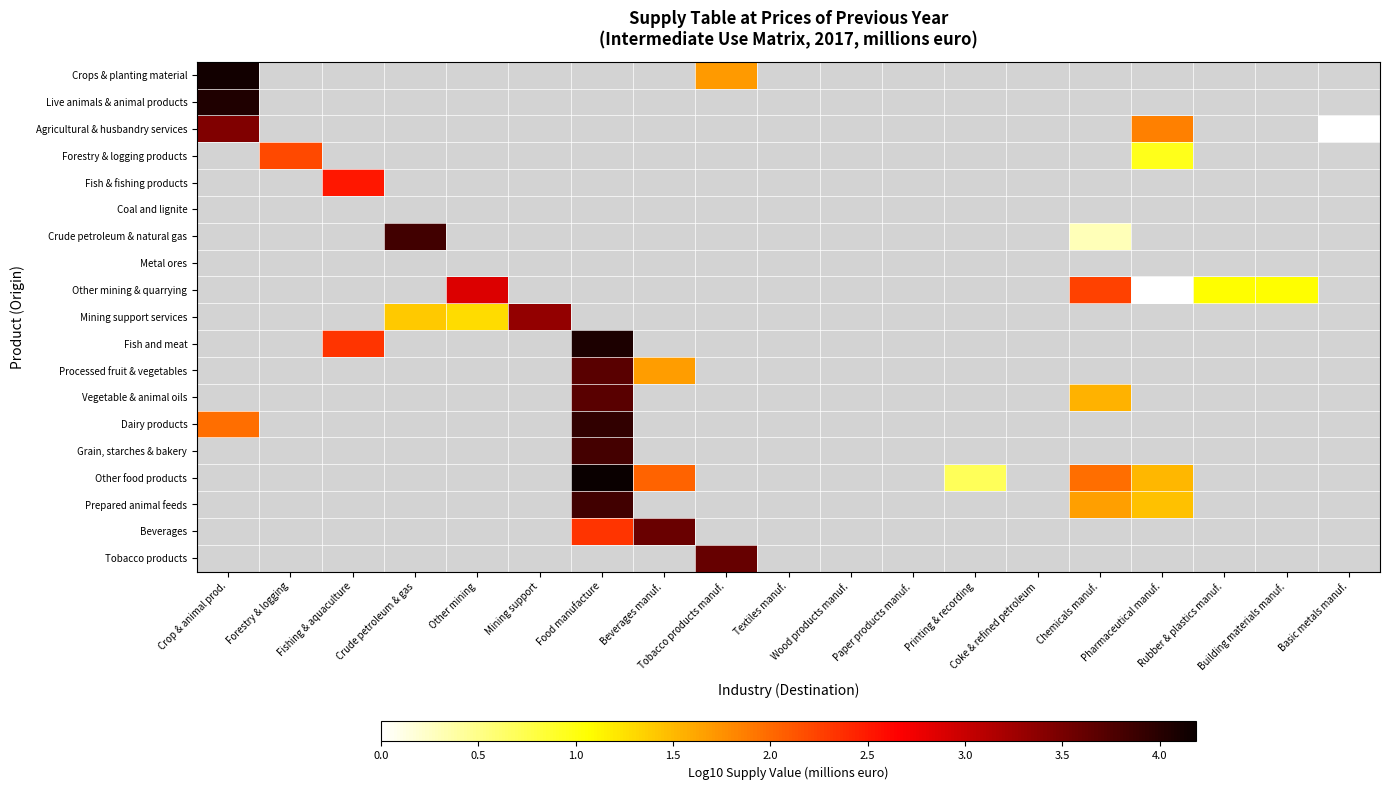

What is the greatest value displayed?

4.2